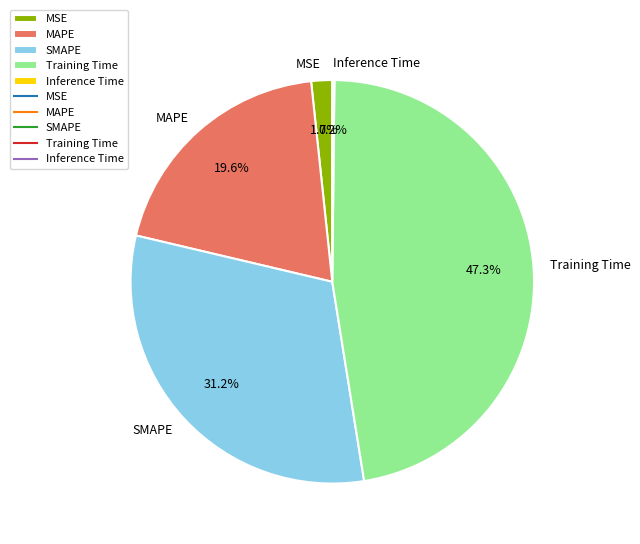

What is the largest slice in the pie chart?

Training Time